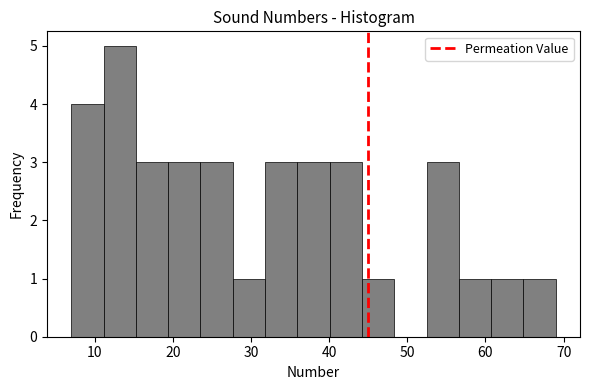

Reading left to right, list every bar in this chart as the range it spans on the x-axis followed by its height. Neither the bar edges nor the heights are printed on the chart, so give them approximately, as read against the axes.

7 to 11: 4
11 to 15: 5
15 to 19: 3
19 to 24: 3
24 to 28: 3
28 to 32: 1
32 to 36: 3
36 to 40: 3
40 to 44: 3
44 to 48: 1
48 to 52: 0
52 to 57: 3
57 to 61: 1
61 to 65: 1
65 to 69: 1